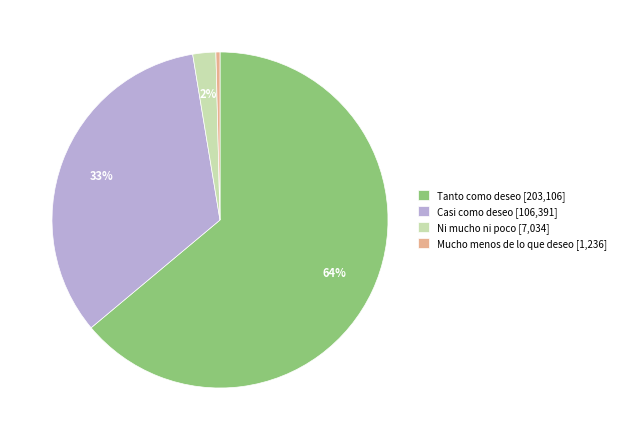

To the nearest percent, what portion does Ni mucho ni poco [7,034] represent?

2%